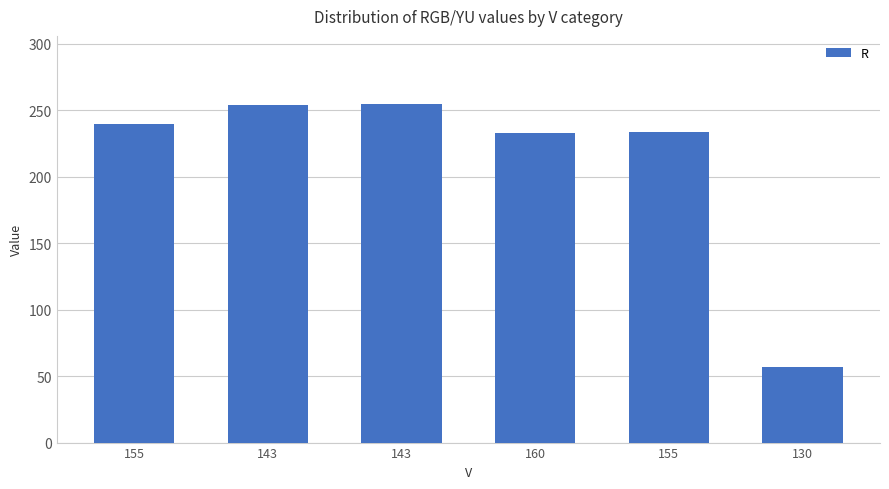

How many data points are less than 240?

3